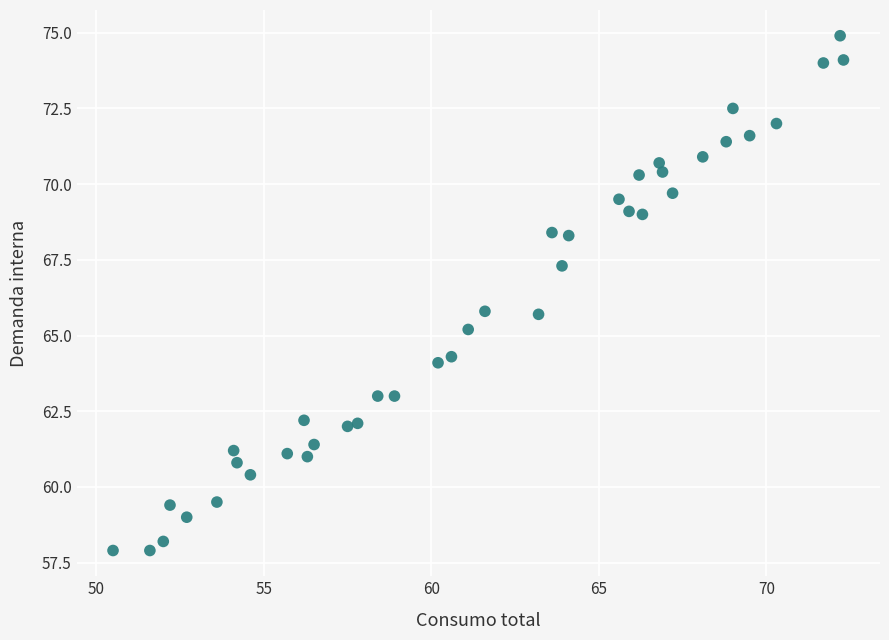

What is the range of X values (max minus min)?

21.8